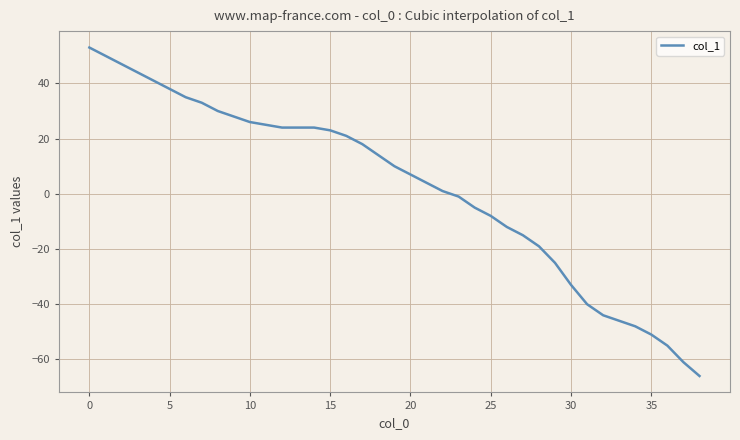

What is the difference between the maximum and minimum values?

119